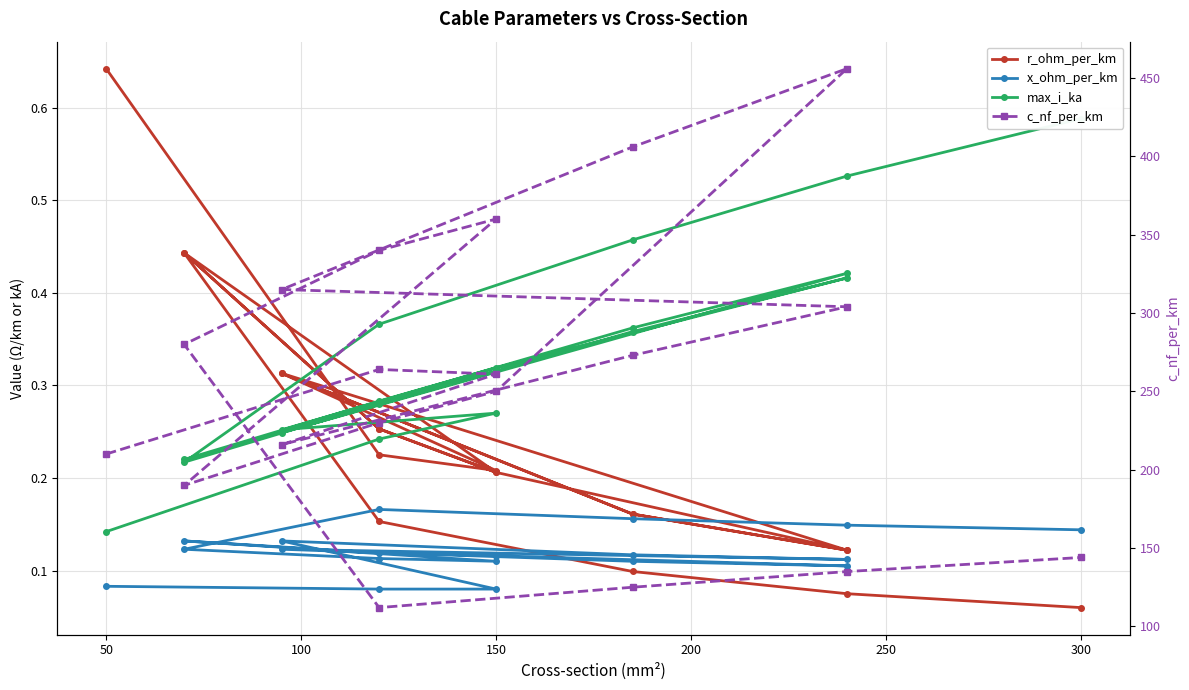

How many interior local peaks does the r_ohm_per_km series have?

4